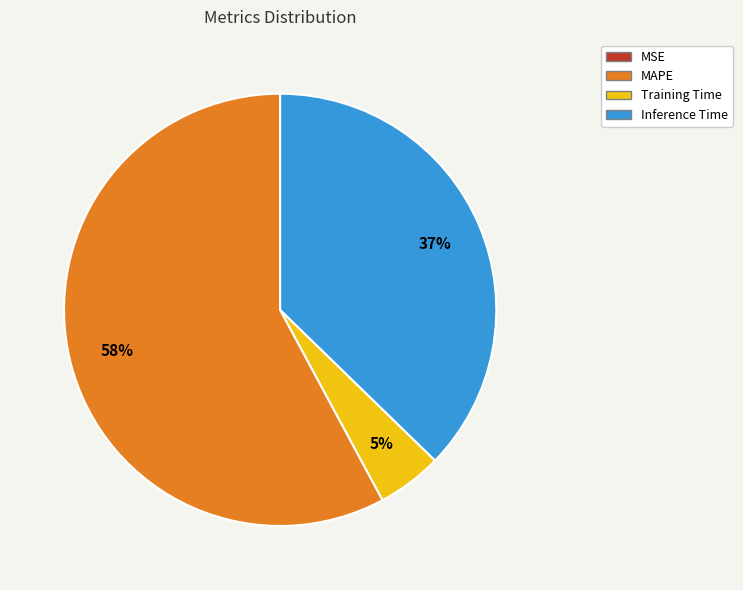

Do MAPE and Training Time together represent more than half of the pie?

Yes